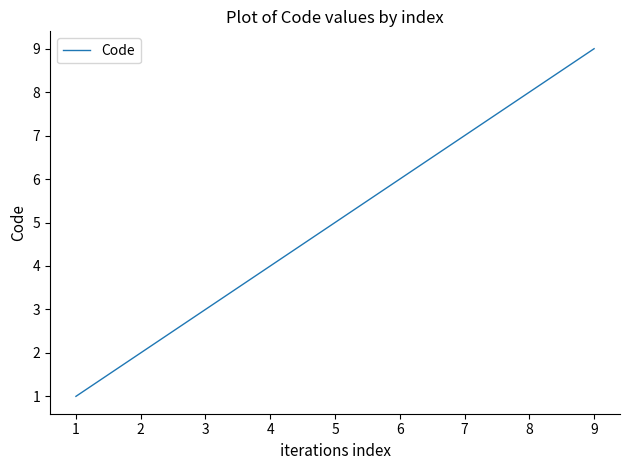

True or false: the data shows 4 at 8.

False